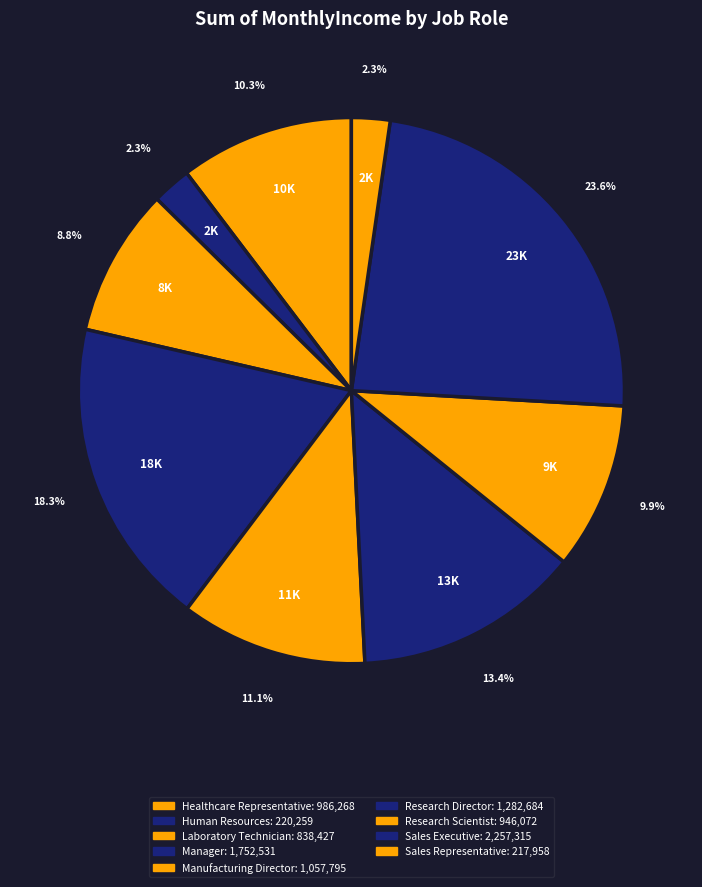

Which has a higher value, Sales Executive or Research Scientist?

Sales Executive